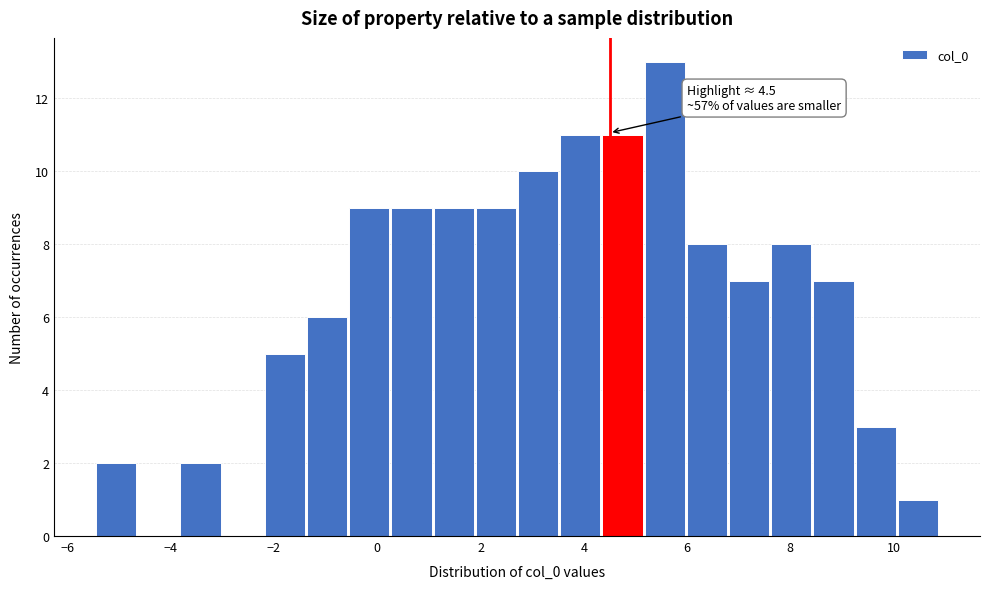

Over which range of the x-axis is the bar tallest?

5.2 to 6.0